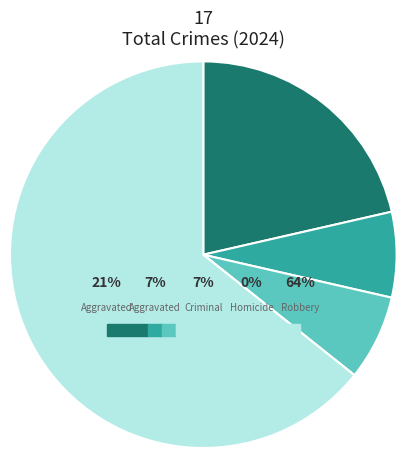

What is the largest slice in the pie chart?

Robbery